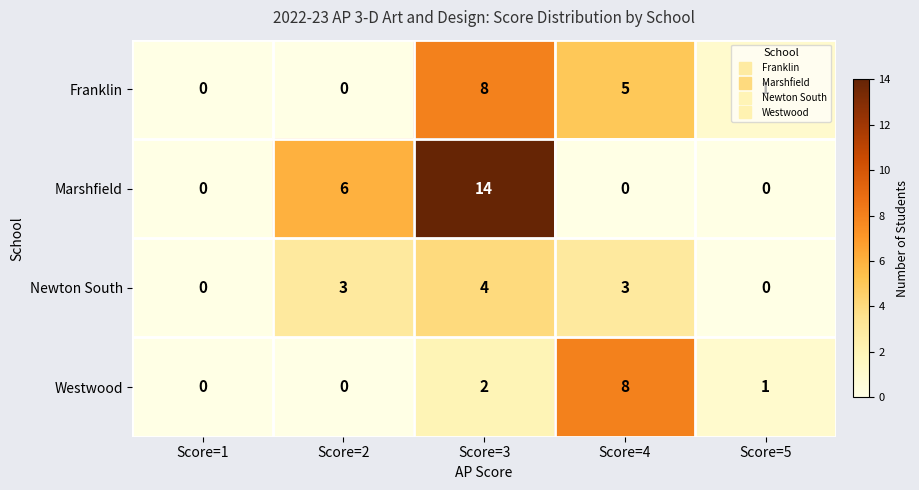

At which label is Westwood closest to 4?

Score=3